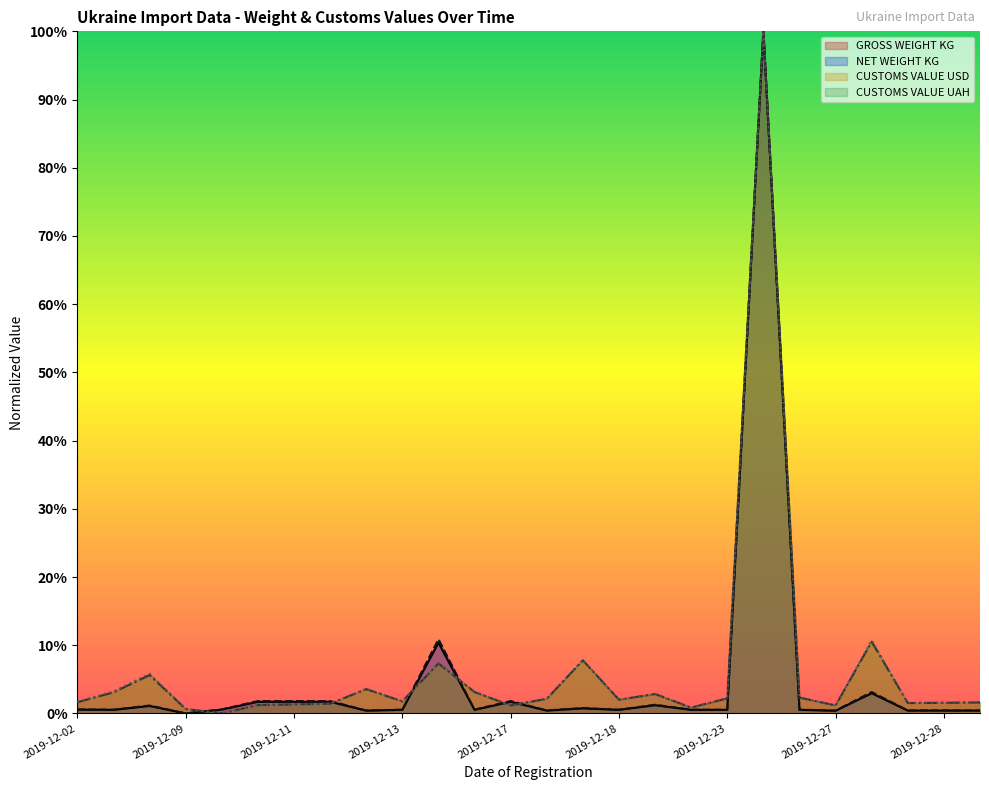

True or false: GROSS WEIGHT KG and NET WEIGHT KG cross at least once.

False